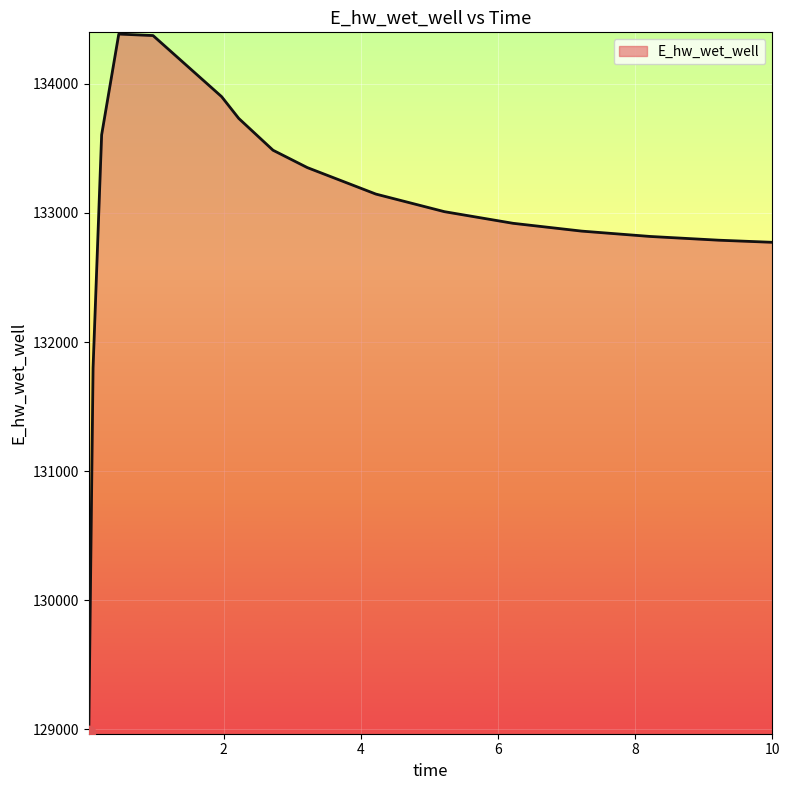

What is the minimum value shown in the chart?

128979.8